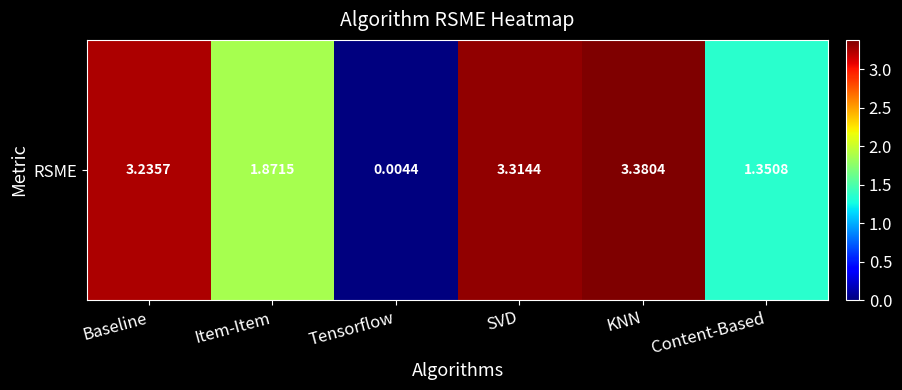

The value at Tensorflow is 0.0. True or false?

False